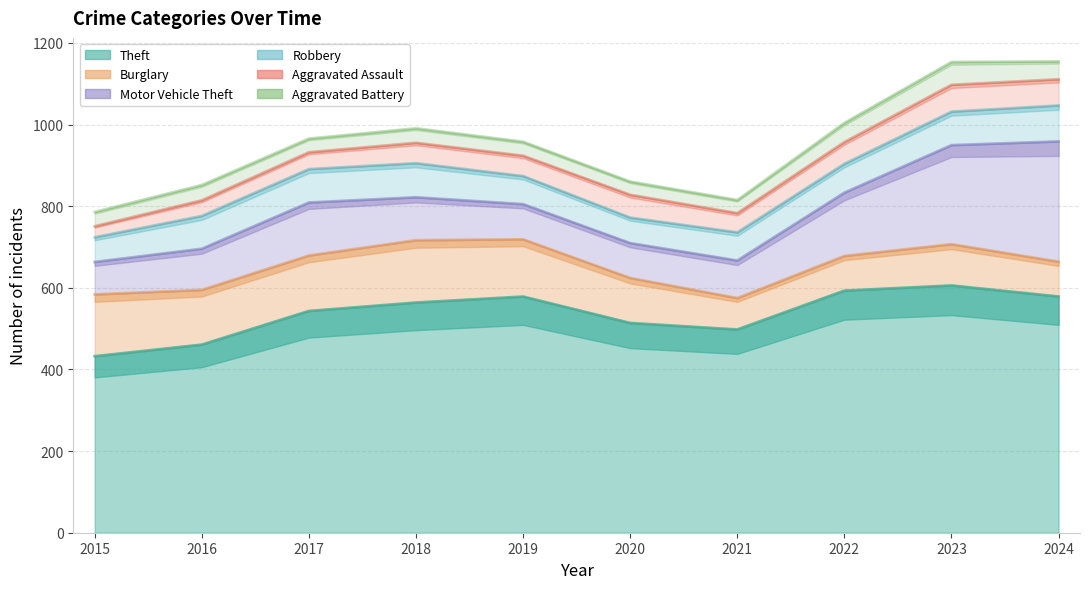

Where is Theft nearest to the value 525?

2020